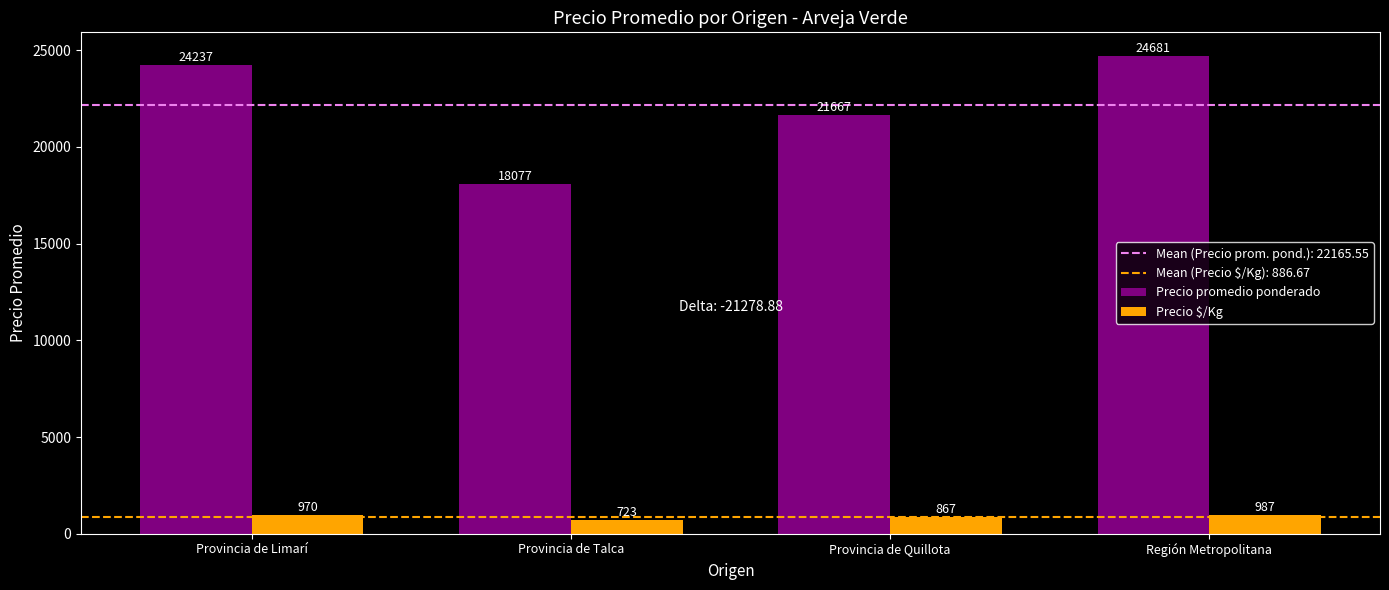

What is the value of the Precio promedio ponderado bar at the 1st from the left?

24237.3